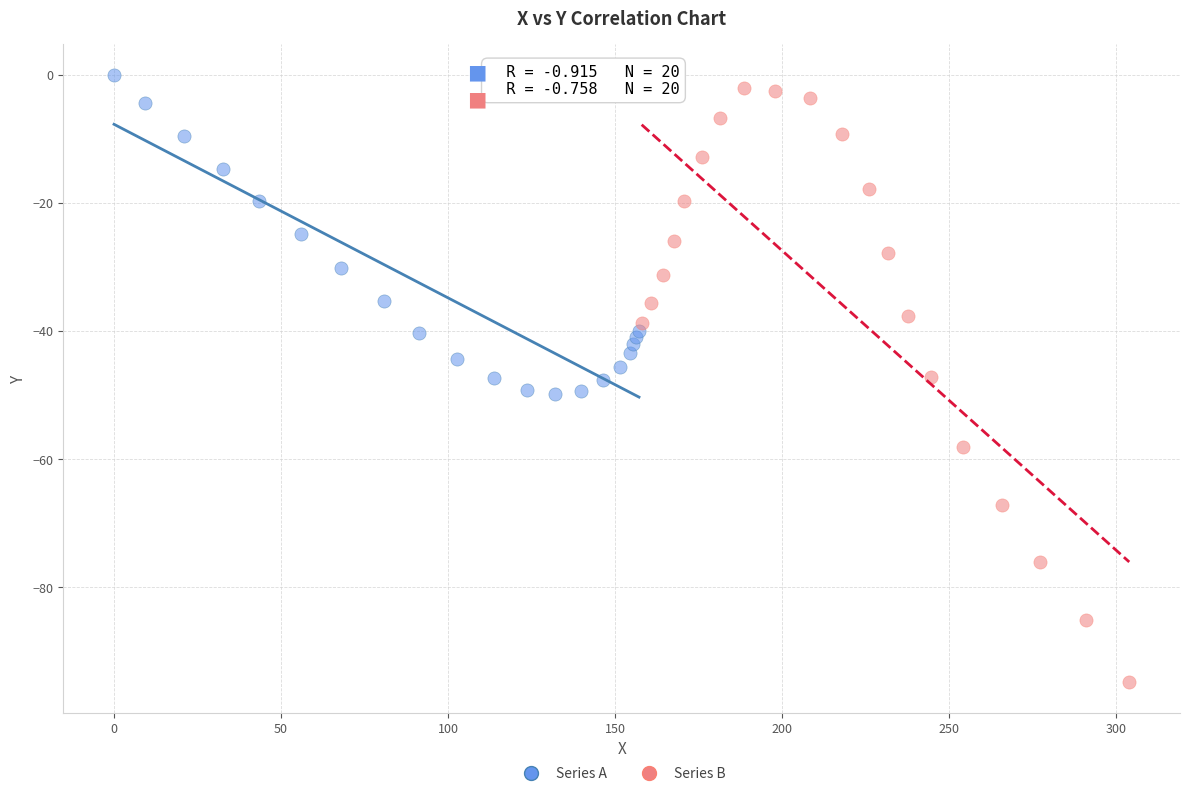

Which series has the largest Y range (max minus min)?

Series B